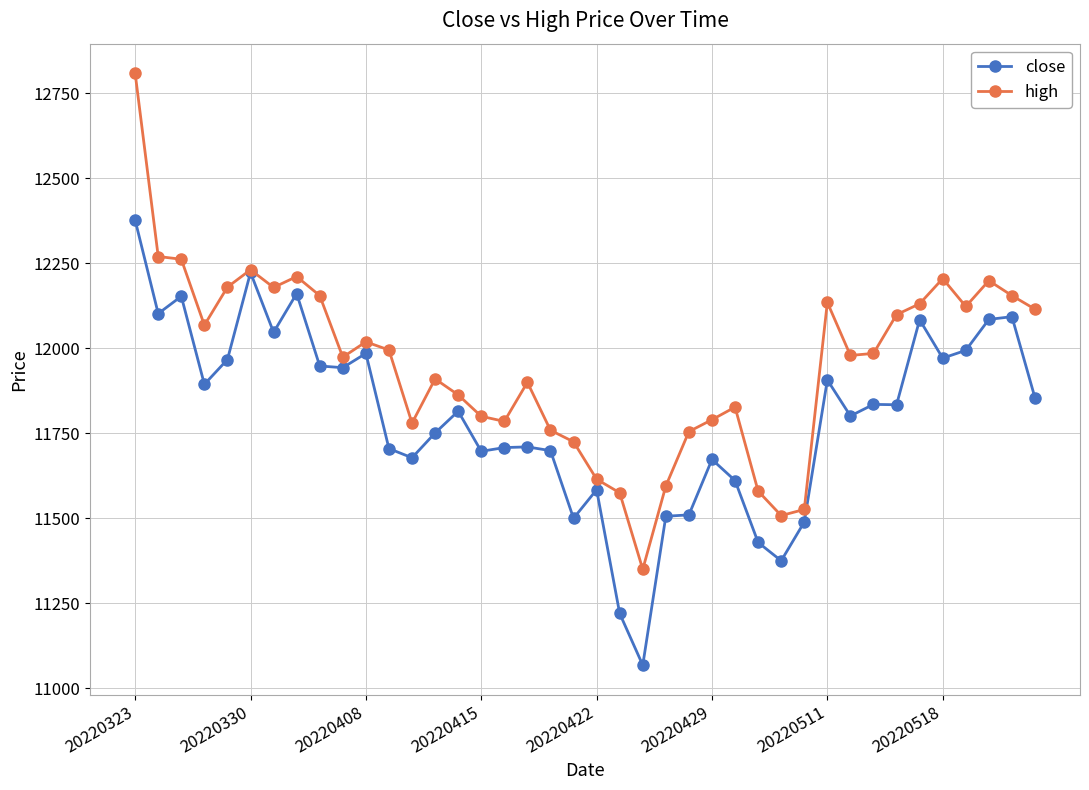

List the series in order of their overall mean, highest first.

high, close